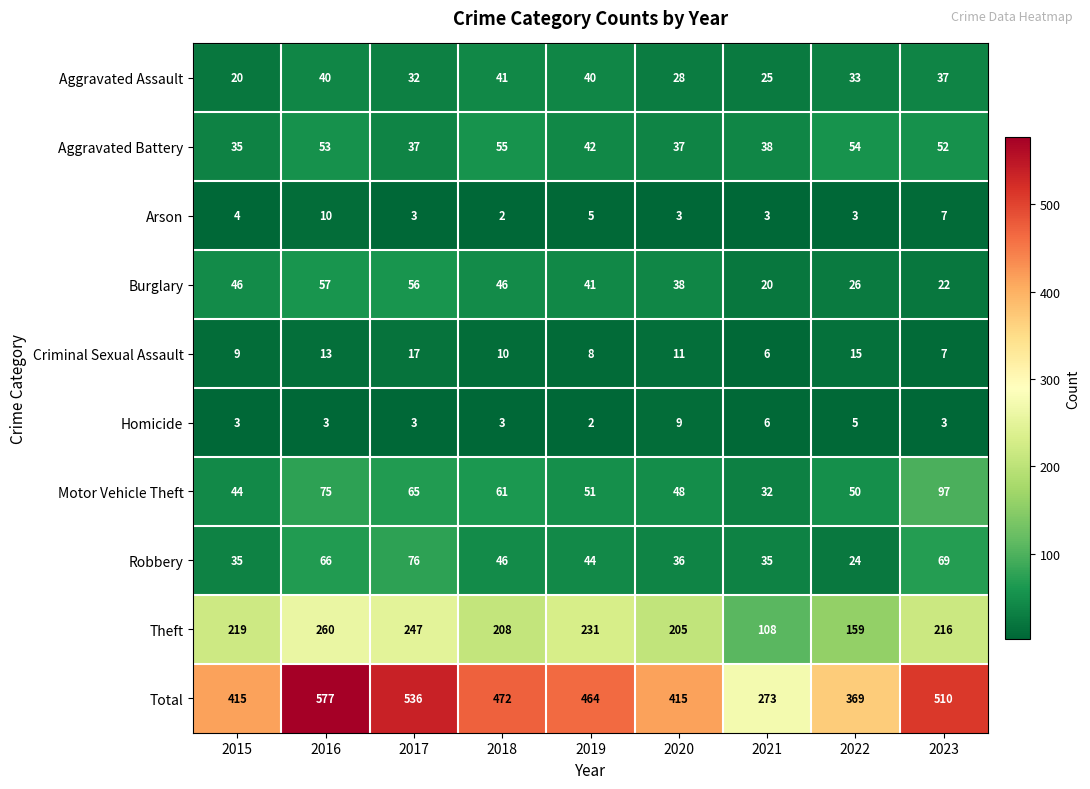

Where is Motor Vehicle Theft nearest to the value 64?

2017